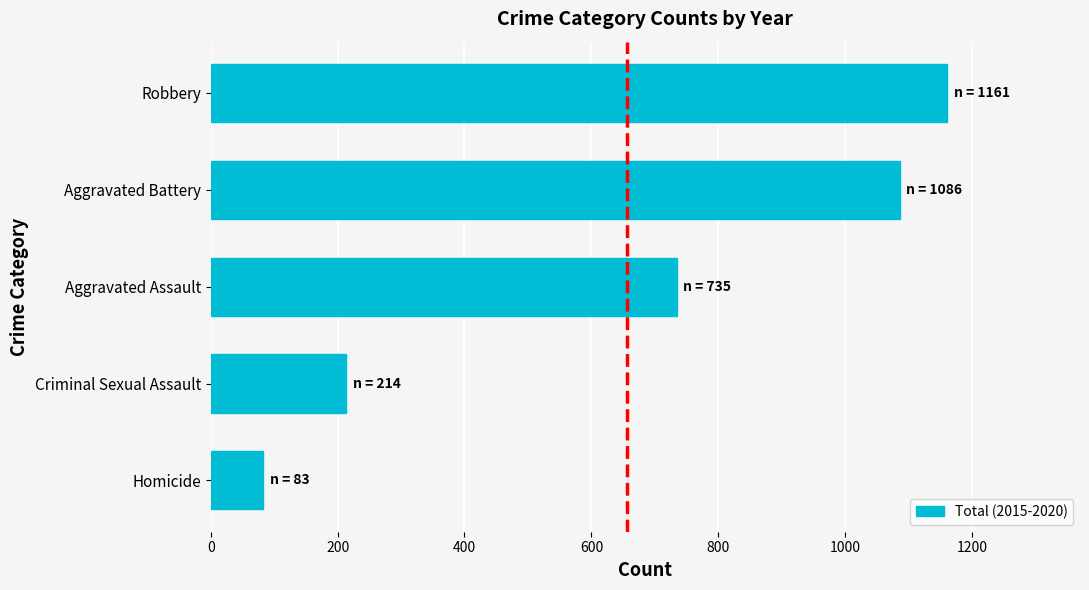

At which label is the value closest to 622?

Aggravated Assault